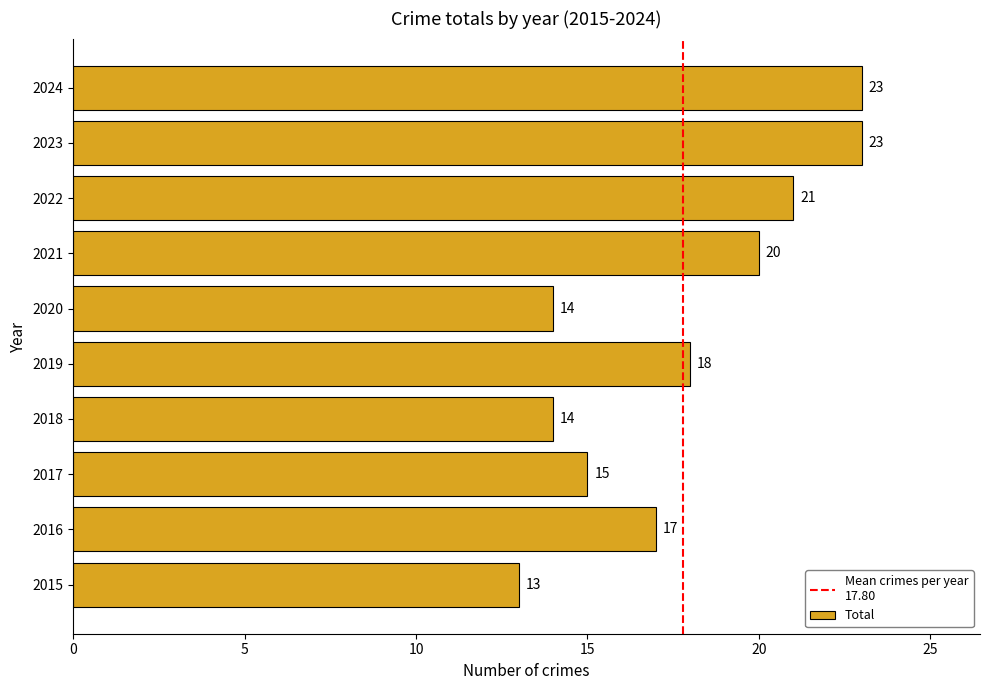

Which label corresponds to the smallest value in the chart?

2015